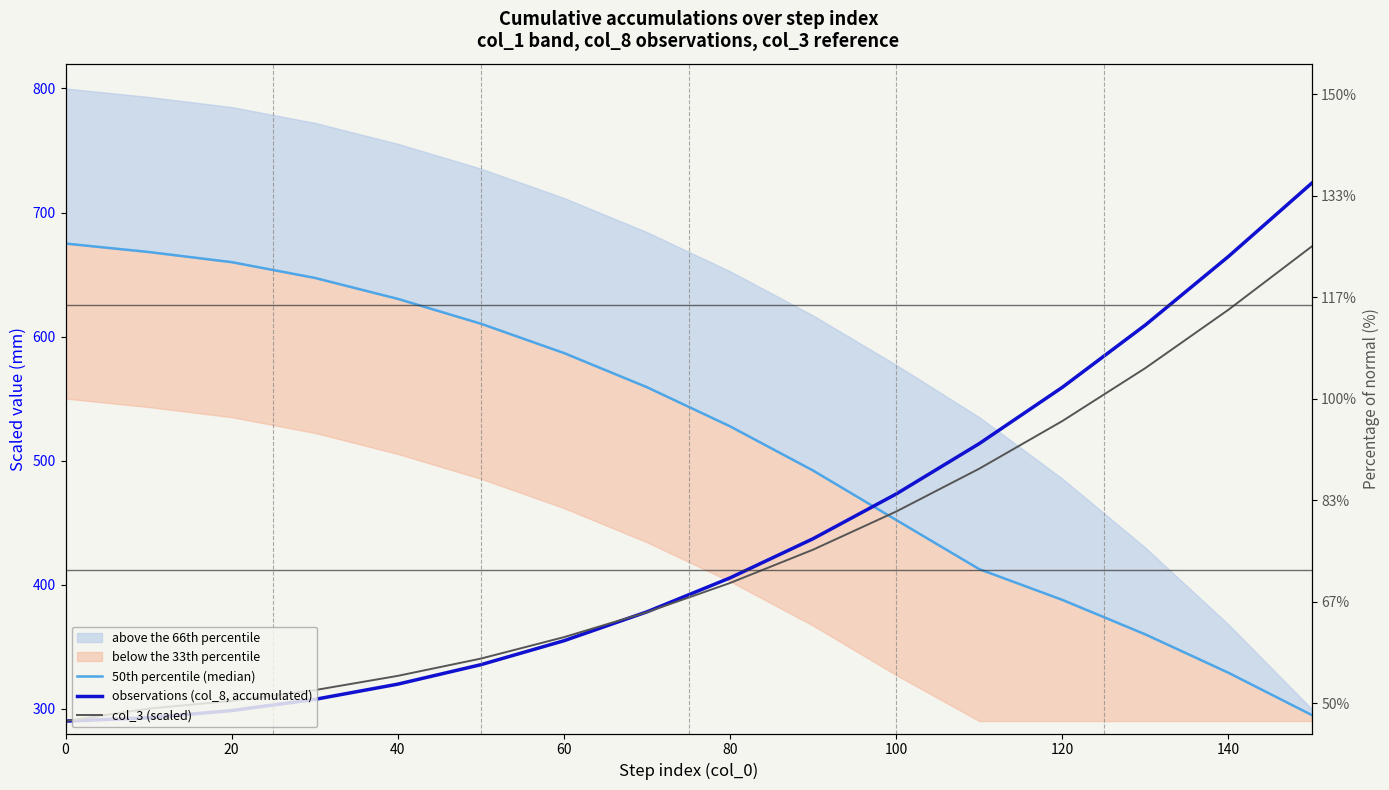

Rank the series by their maximum value, from highest to lowest.

observations (col_8, accumulated), 50th percentile (median), col_3 (scaled)